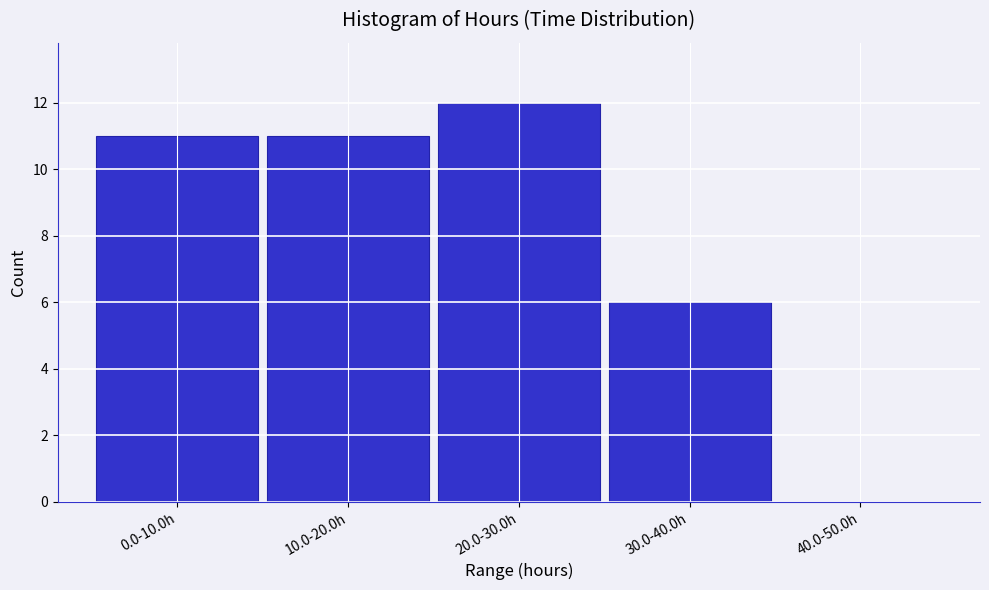

Reading right to left, transcribe all the data shown in this chart.

40.0-50.0h=0	30.0-40.0h=6	20.0-30.0h=12	10.0-20.0h=11	0.0-10.0h=11